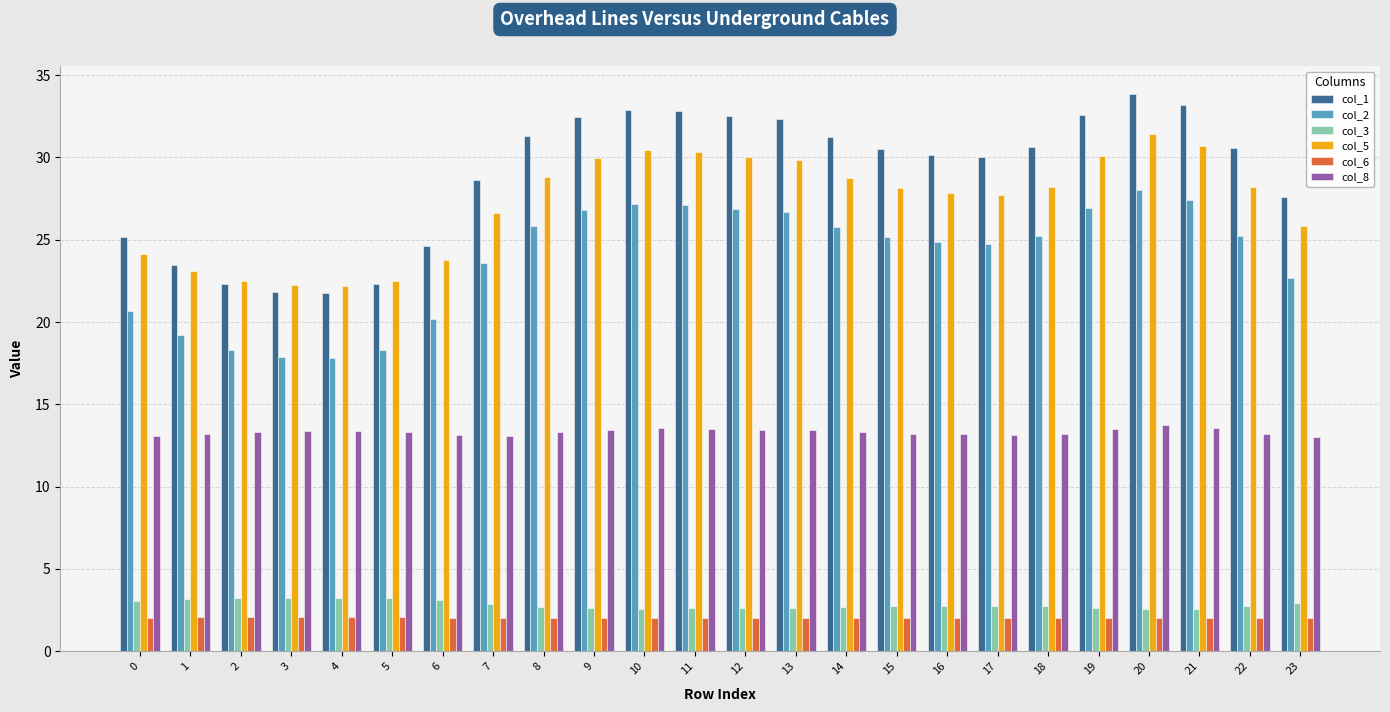

The col_8 series shows 13.5 at 9. True or false?

True